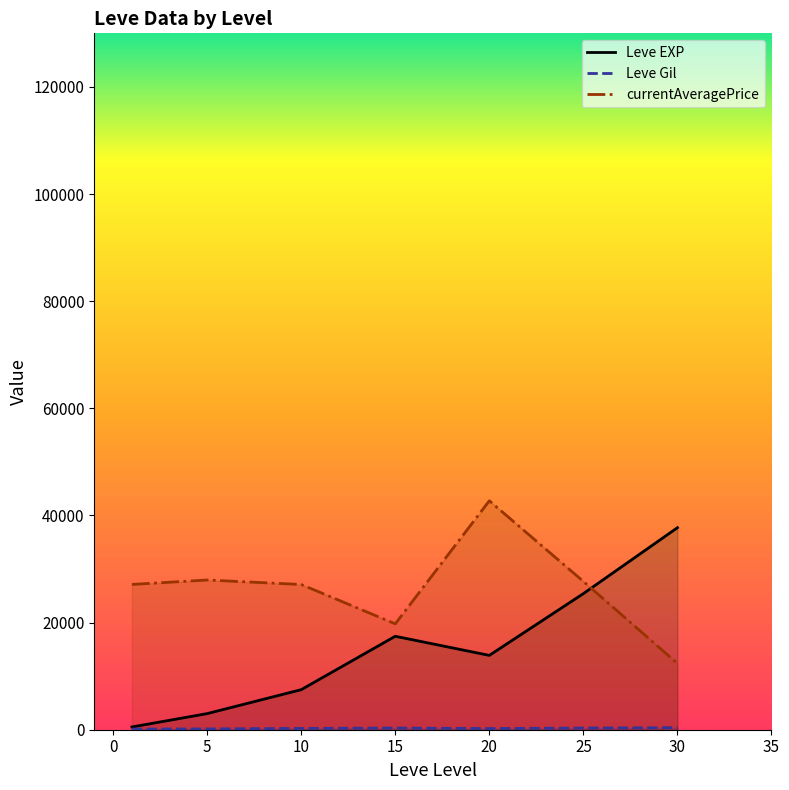

How many data points in Leve EXP are less than 13876?

3